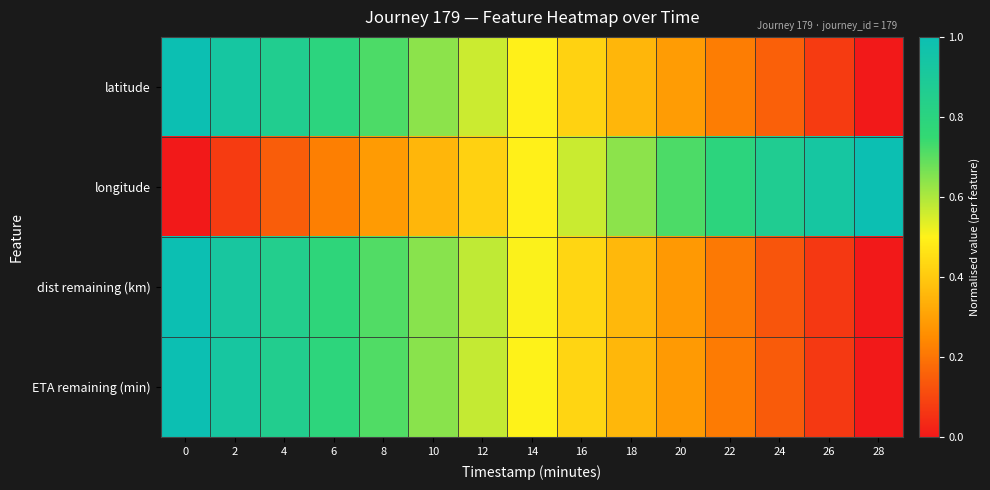

Reading right to left, transcribe all the data shown in this chart.

row_0: 28=0.0	26=0.1	24=0.2	22=0.2	20=0.3	18=0.4	16=0.4	14=0.5	12=0.6	10=0.6	8=0.7	6=0.8	4=0.9	2=0.9	0=1.0
row_1: 28=1.0	26=0.9	24=0.9	22=0.8	20=0.7	18=0.6	16=0.6	14=0.5	12=0.4	10=0.4	8=0.3	6=0.2	4=0.1	2=0.1	0=0.0
row_2: 28=0.0	26=0.1	24=0.1	22=0.2	20=0.3	18=0.4	16=0.4	14=0.5	12=0.6	10=0.6	8=0.7	6=0.8	4=0.9	2=0.9	0=1.0
row_3: 28=0.0	26=0.1	24=0.1	22=0.2	20=0.3	18=0.4	16=0.4	14=0.5	12=0.6	10=0.6	8=0.7	6=0.8	4=0.9	2=0.9	0=1.0